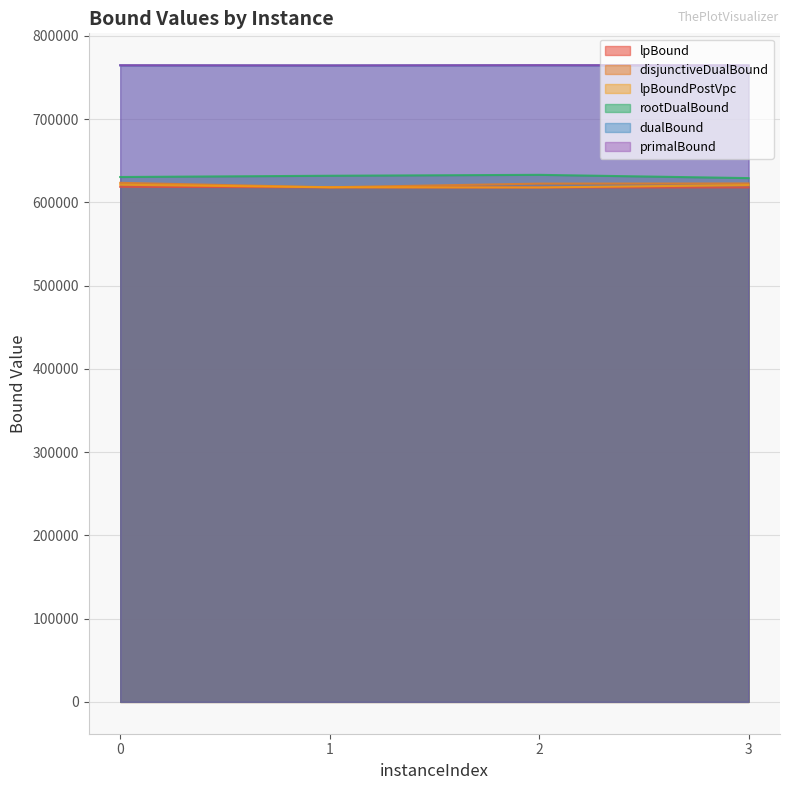

Reading left to right, list all the values displayed in this chart.

lpBound: 618783.7	618119.0	617966.3	618044.7
disjunctiveDualBound: 623532.4	618208.6	622593.0	622768.2
lpBoundPostVpc: 621265.8	618174.7	617997.9	620822.2
rootDualBound: 630526.6	632041.6	633133.9	629211.4
dualBound: 764703.5	764528.7	764812.1	764603.4
primalBound: 764772.0	764605.0	764888.0	764674.0